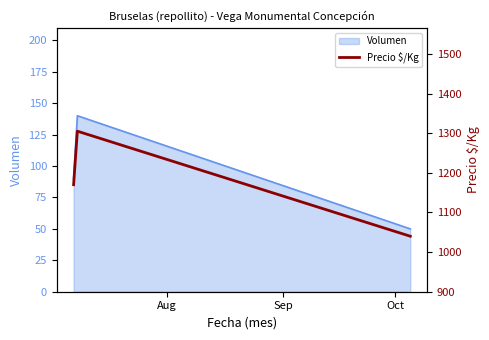

What is the highest value of the Volumen series?

140